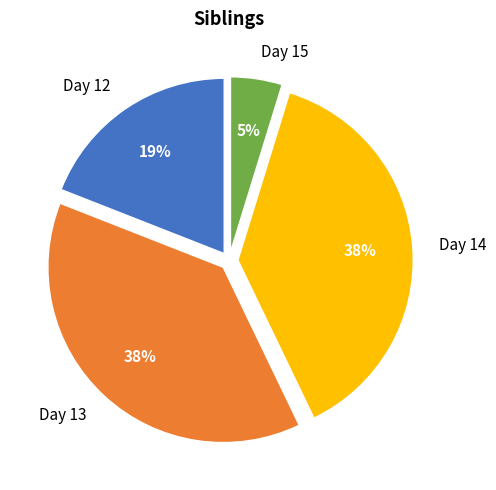

Is there a majority slice in this chart?

No